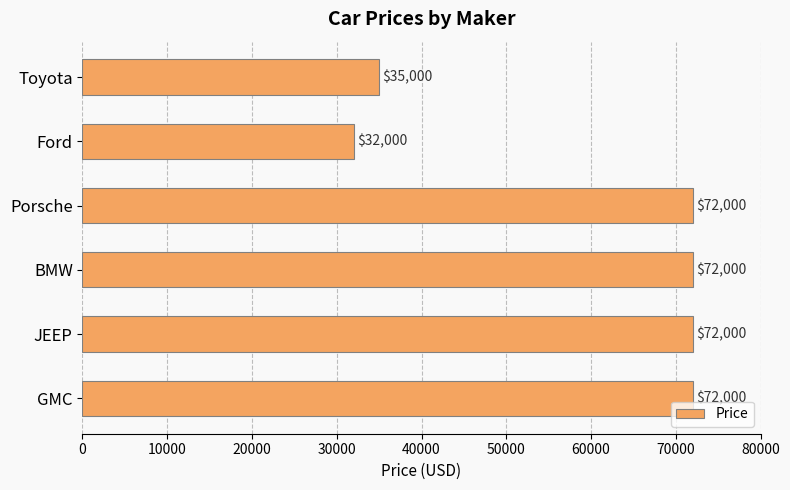

The chart shows a value of 56377 at Ford. True or false?

False